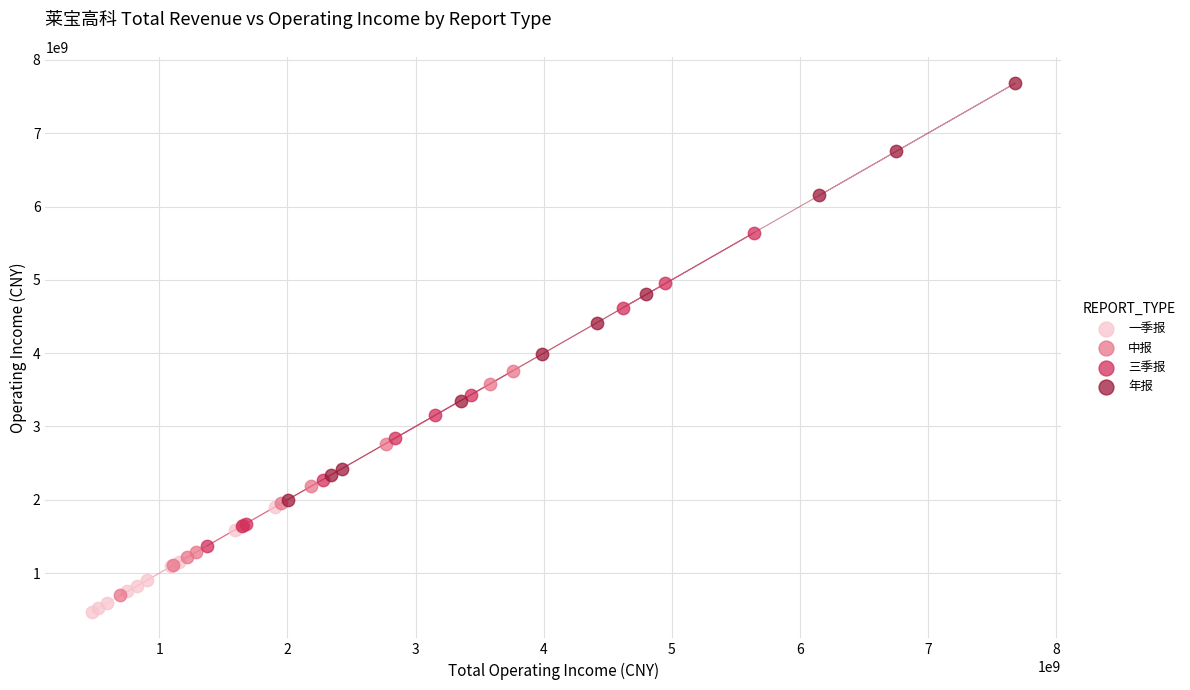

What are all the series names shown in the legend?

一季报, 中报, 三季报, 年报